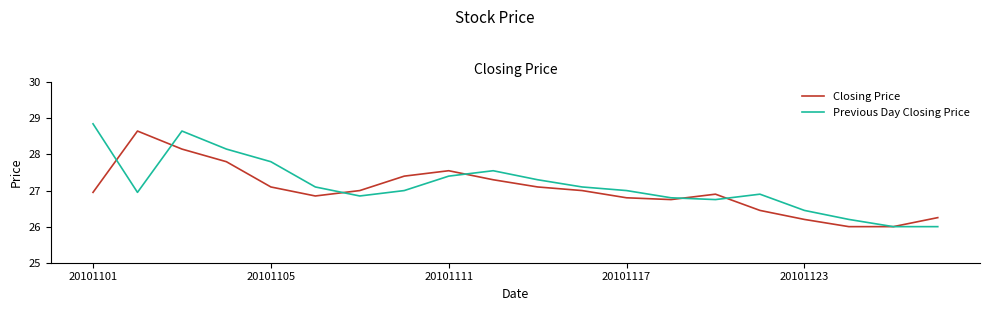

What is the minimum value for Closing Price?

26.0